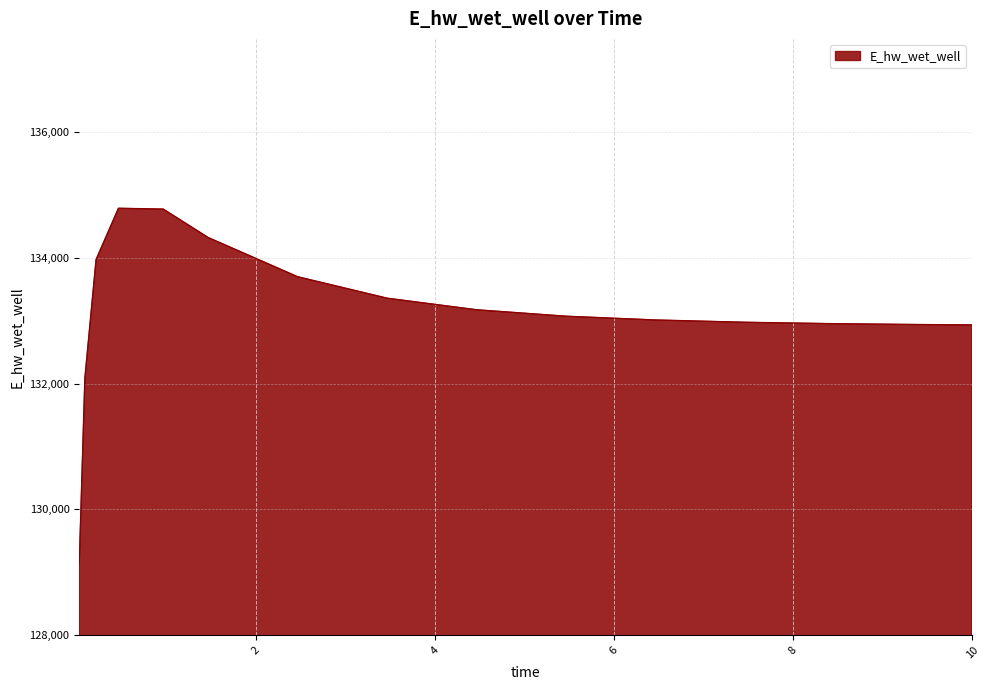

What is the difference between the maximum and minimum values?

5660.1